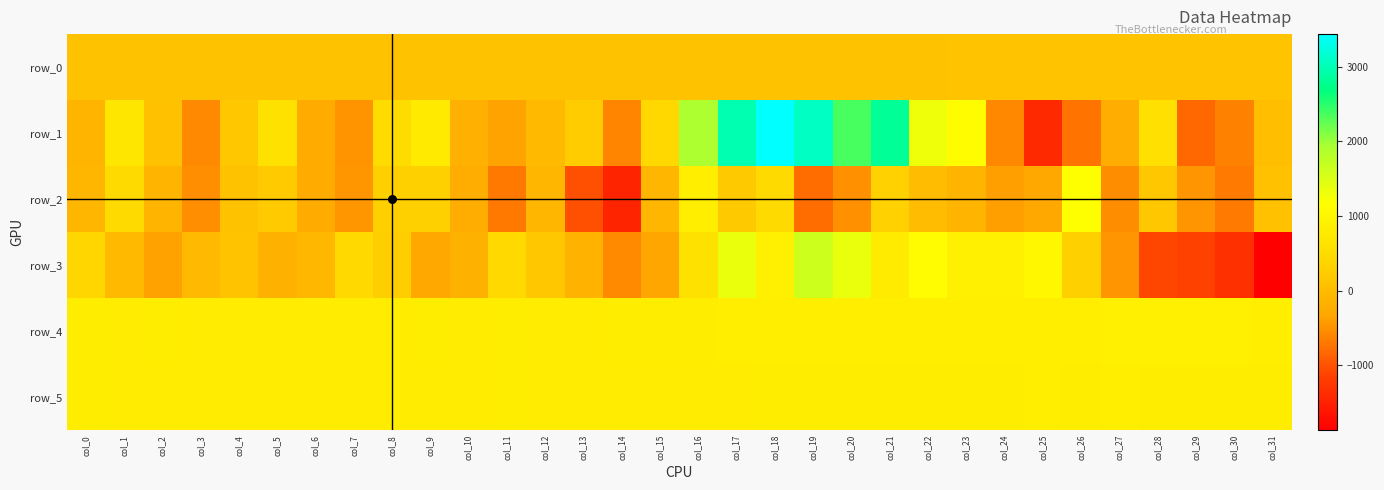

How many values in row_2 are above zero?

13